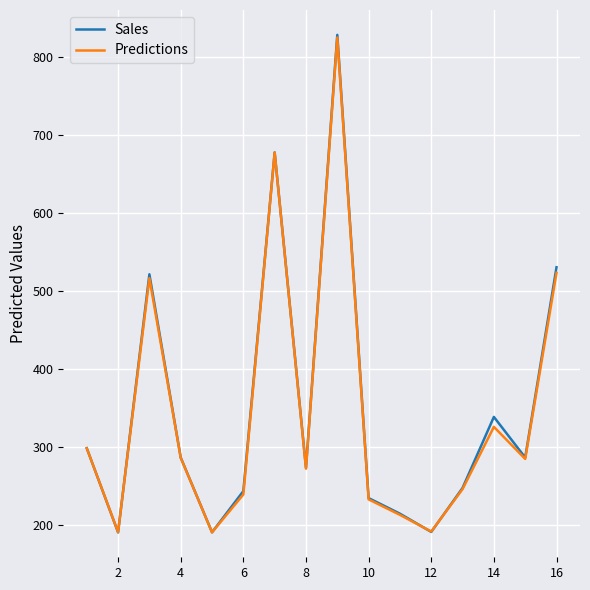

What is the average value of the Sales series?

346.6